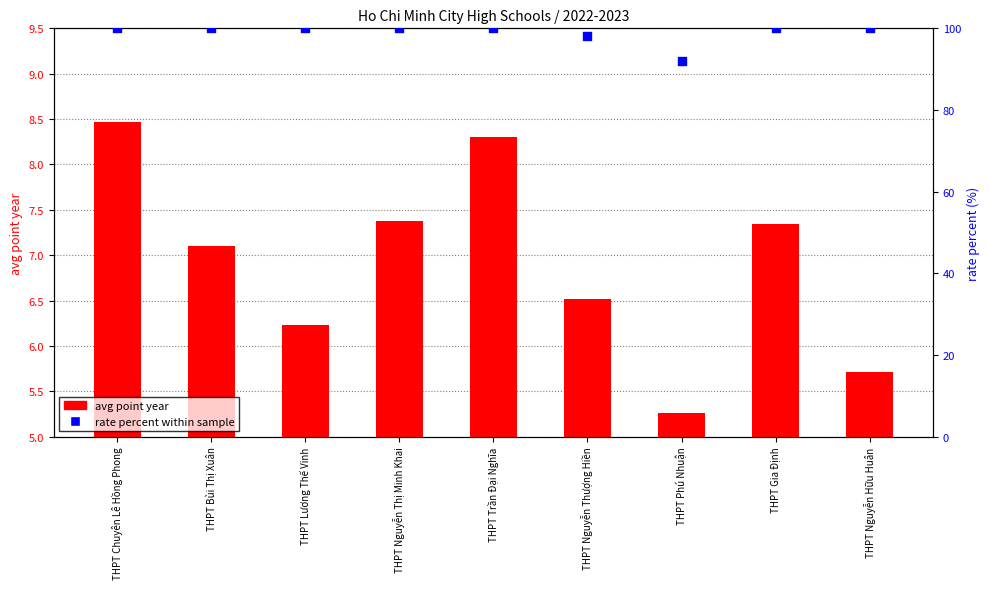

At which category is the sum across all series the highest?

THPT Chuyên Lê Hồng Phong